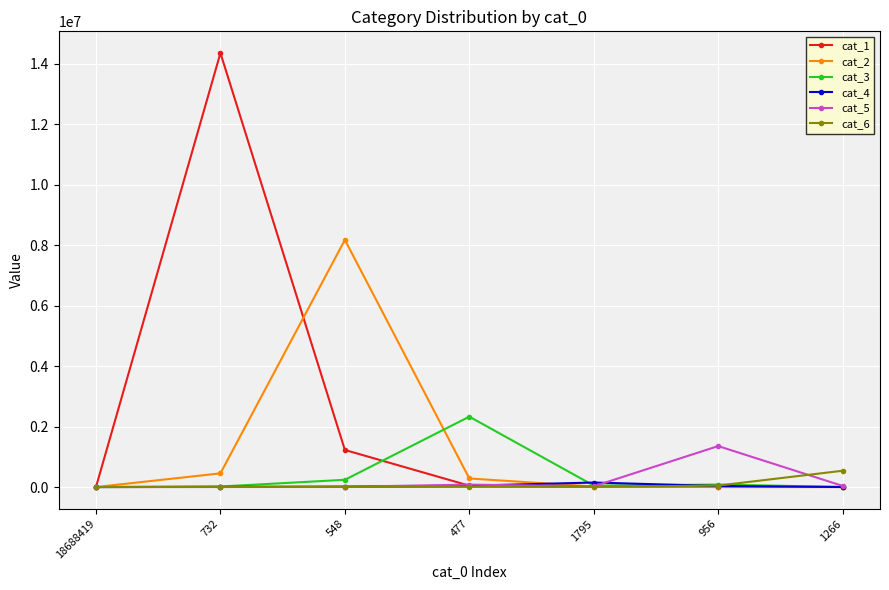

At how many categories does at least one series exceed 6008470?

2